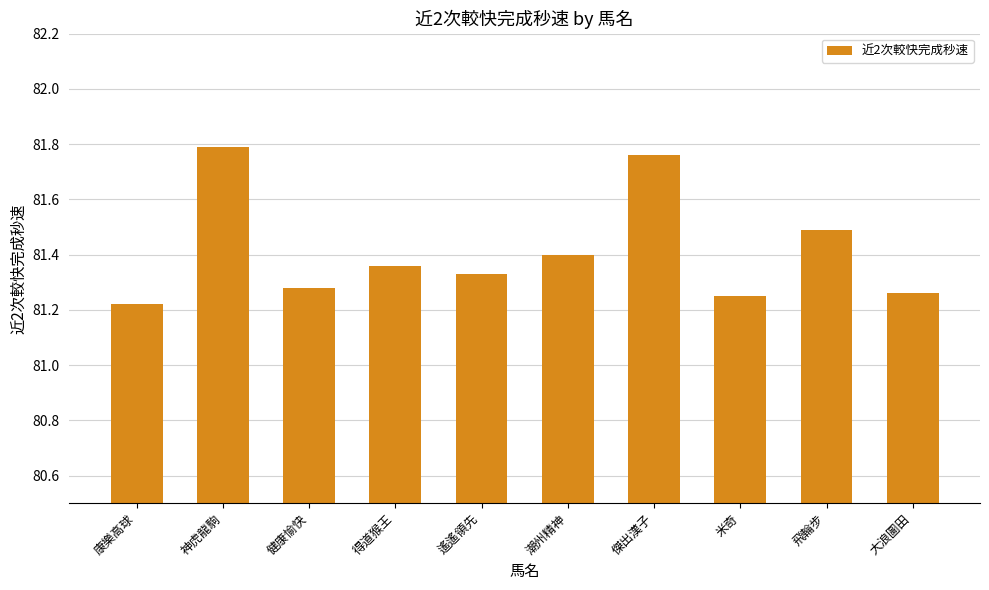

What is the difference between the maximum and minimum values?

0.6